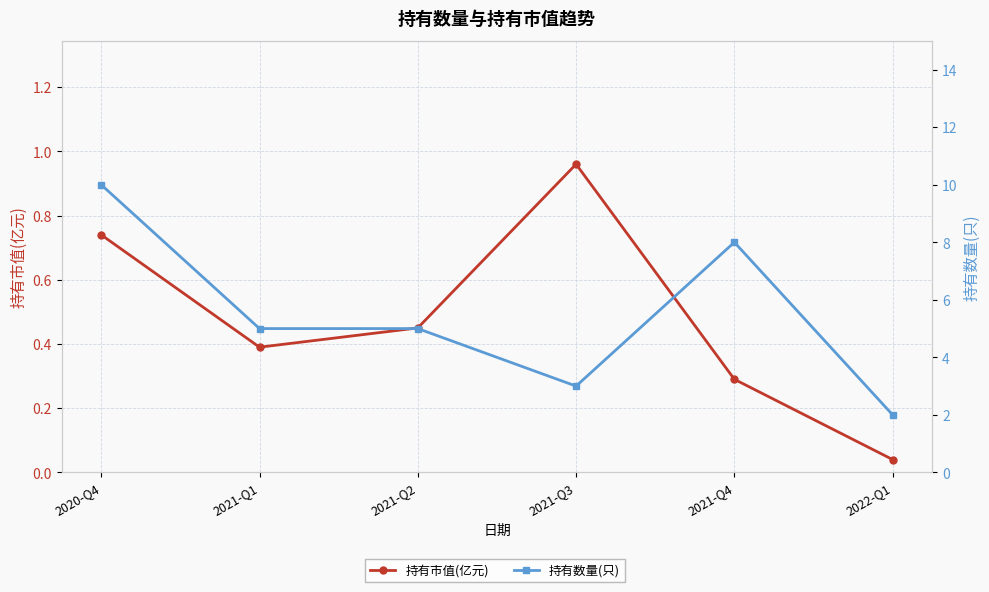

What is the spread (max minus min) of values at 2021-Q1?

4.6